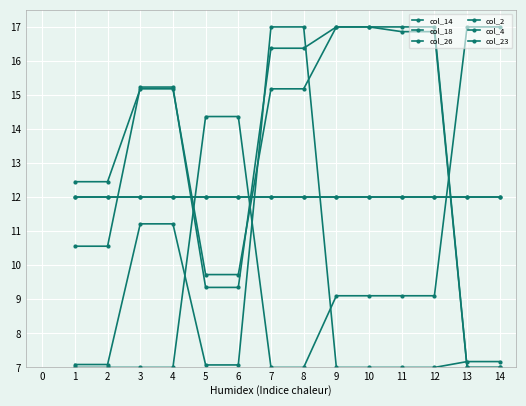

Reading left to right, list all the values displayed in this chart.

col_14: 1=7.1	2=7.1	3=11.2	4=11.2	5=7.1	6=7.1	7=17.0	8=17.0	9=7.0	10=7.0	11=7.0	12=7.0	13=7.2	14=7.2
col_18: 1=12.0	2=12.0	3=12.0	4=12.0	5=12.0	6=12.0	7=12.0	8=12.0	9=12.0	10=12.0	11=12.0	12=12.0	13=12.0	14=12.0
col_26: 1=12.5	2=12.5	3=15.2	4=15.2	5=9.7	6=9.7	7=15.2	8=15.2	9=17.0	10=17.0	11=17.0	12=17.0	13=7.0	14=7.0
col_2: 1=12.0	2=12.0	3=12.0	4=12.0	5=12.0	6=12.0	7=12.0	8=12.0	9=12.0	10=12.0	11=12.0	12=12.0	13=12.0	14=12.0
col_4: 1=10.6	2=10.6	3=15.2	4=15.2	5=9.4	6=9.4	7=16.4	8=16.4	9=17.0	10=17.0	11=16.9	12=16.9	13=7.0	14=7.0
col_23: 1=7.0	2=7.0	3=7.0	4=7.0	5=14.4	6=14.4	7=7.0	8=7.0	9=9.1	10=9.1	11=9.1	12=9.1	13=17.0	14=17.0